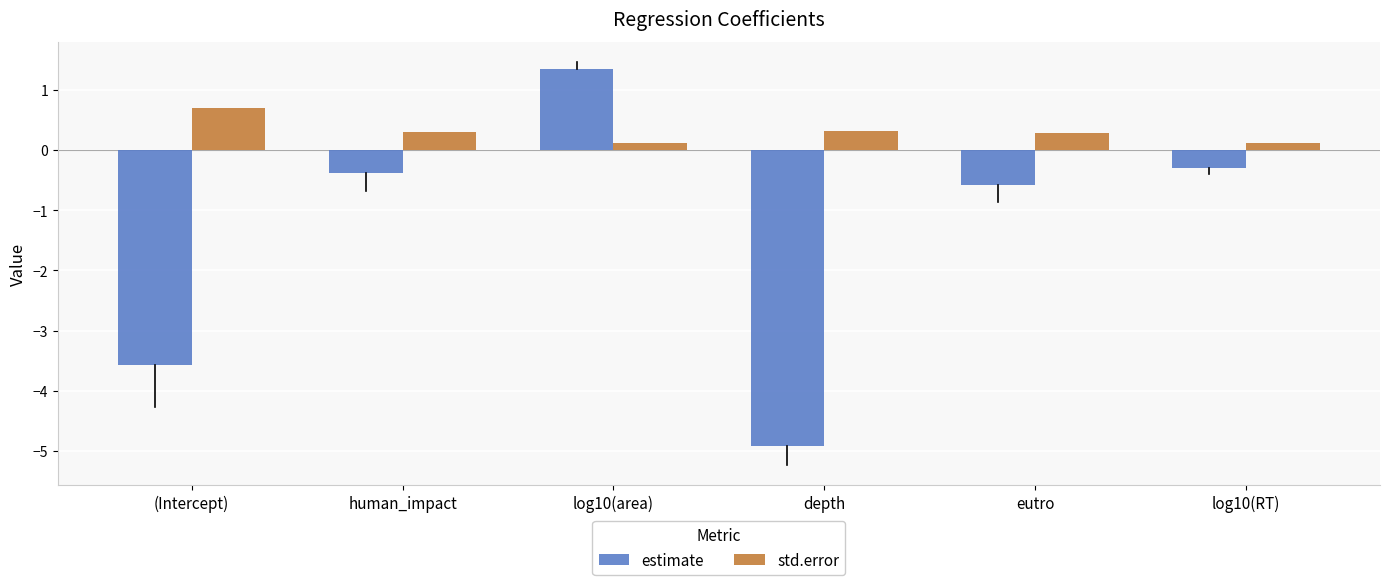

Count the number of categories in the chart.

6